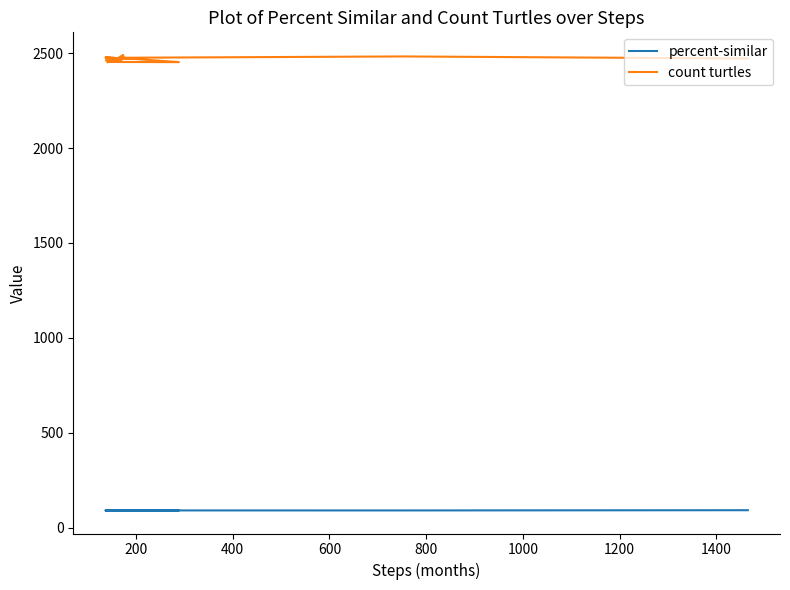

What is the label of the 4th point from the left?

600